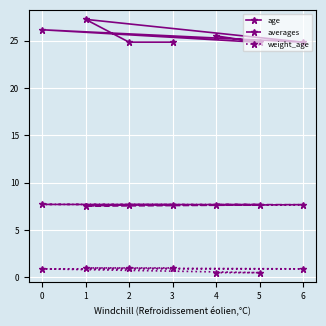

Which series has the largest total across all categories?

age